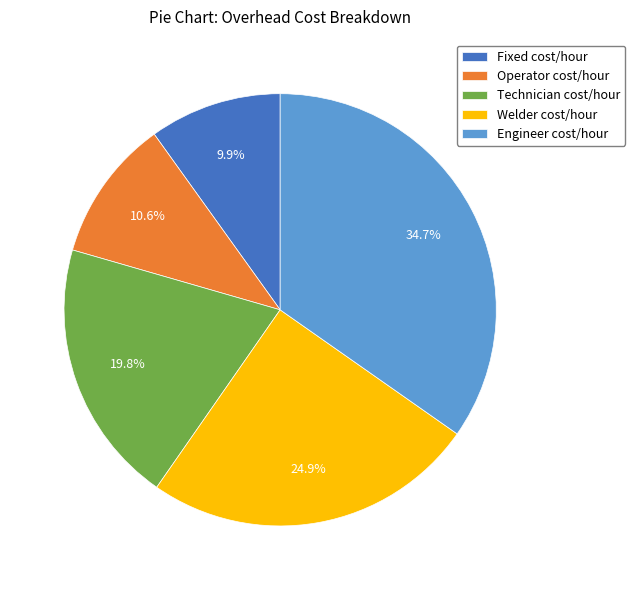

To the nearest percent, what is the combined percentage of Engineer cost/hour and Fixed cost/hour?

45%